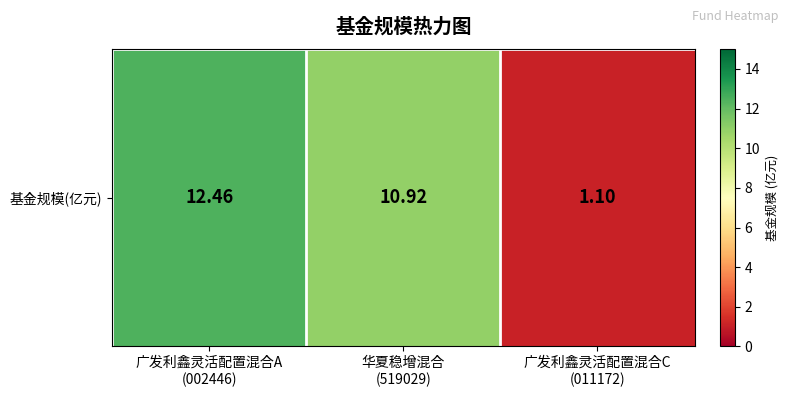

True or false: the data shows 16.2 at 广发利鑫灵活配置混合A
(002446).

False